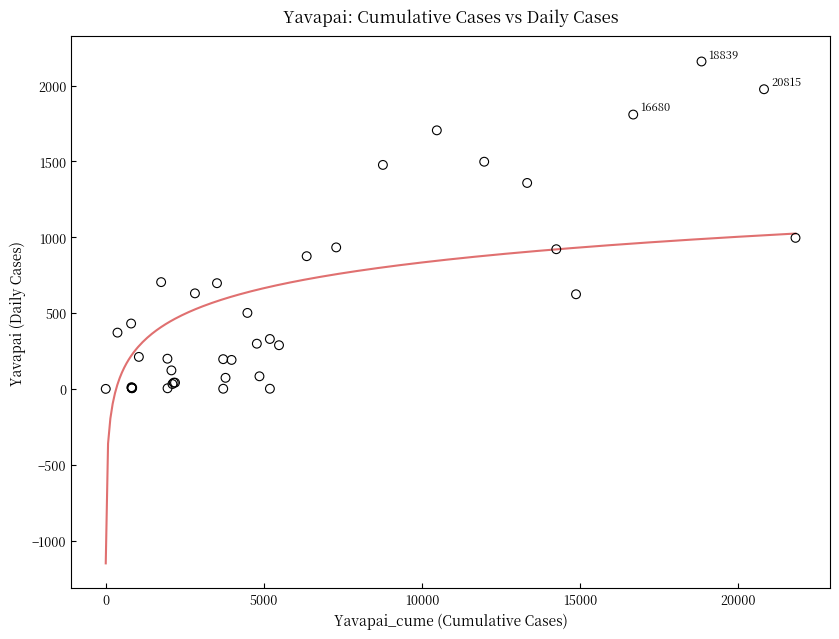

What Y value in the scatter plot is closest to 1079?

996